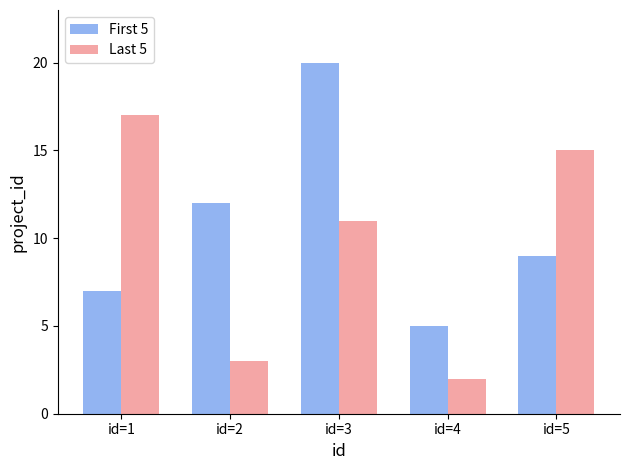

Rank the series at id=2 from lowest to highest value.

Last 5, First 5